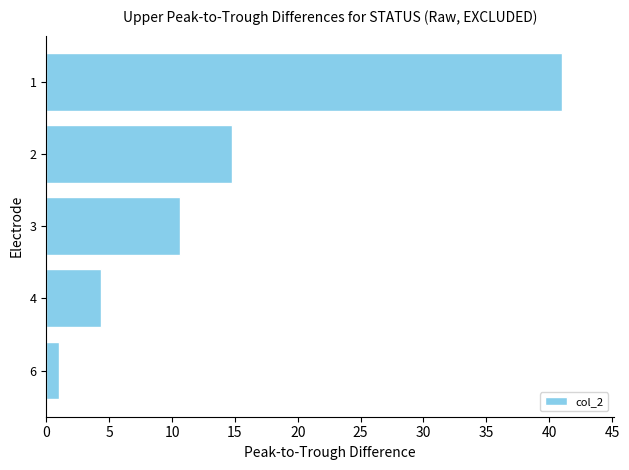

How many bars are there in total?

5